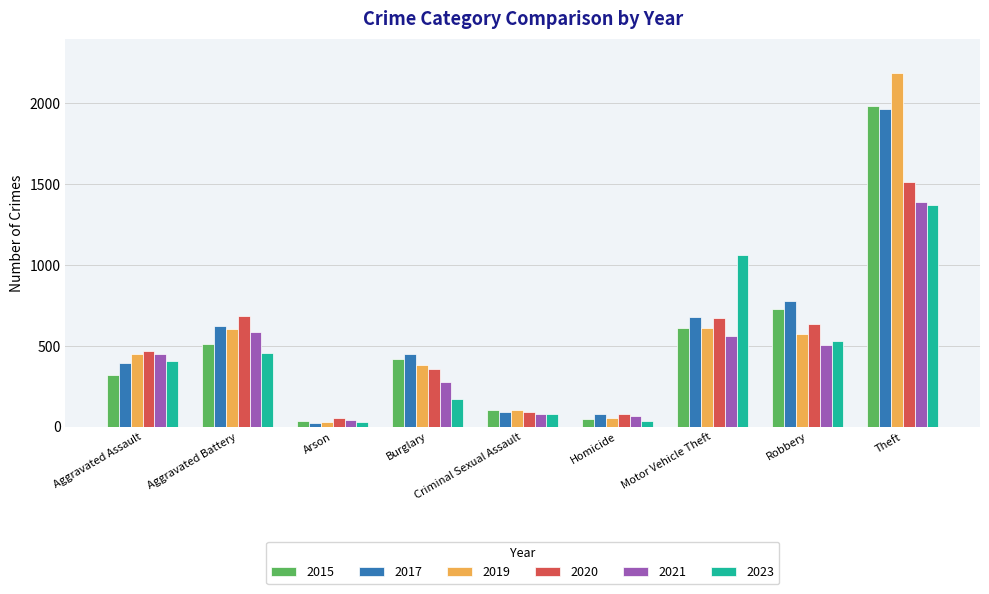

How many bars are there in each group?

6